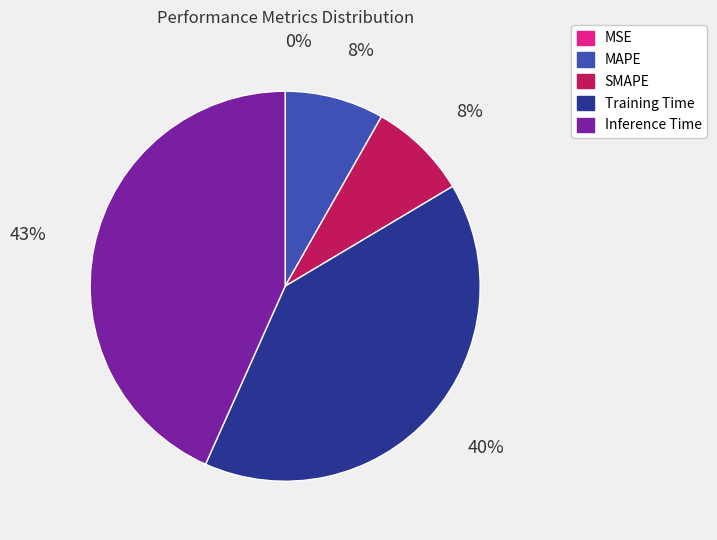

To the nearest percent, what portion does Training Time represent?

40%